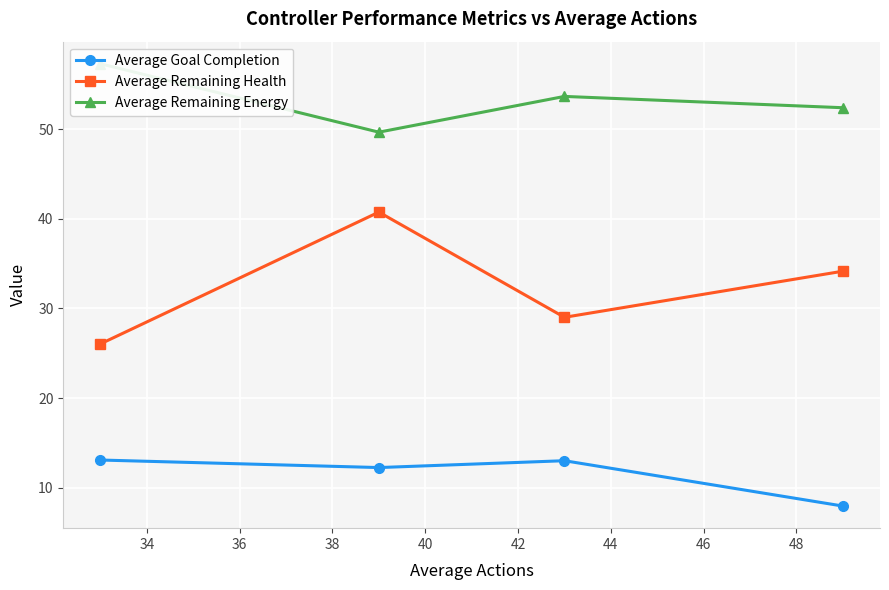

Which series has the largest range (max minus min)?

Average Remaining Health